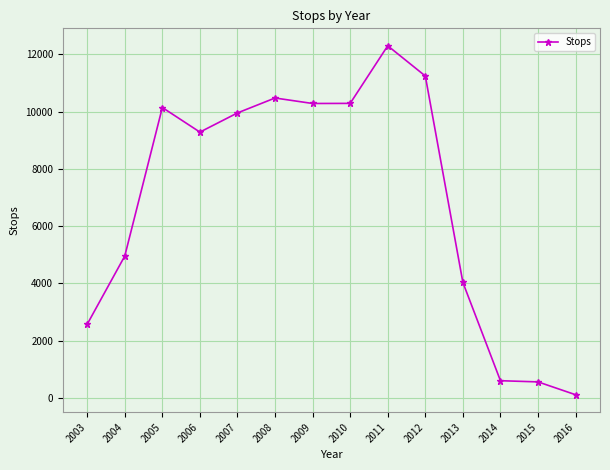

Does the chart display data point markers on the line(s)?

Yes